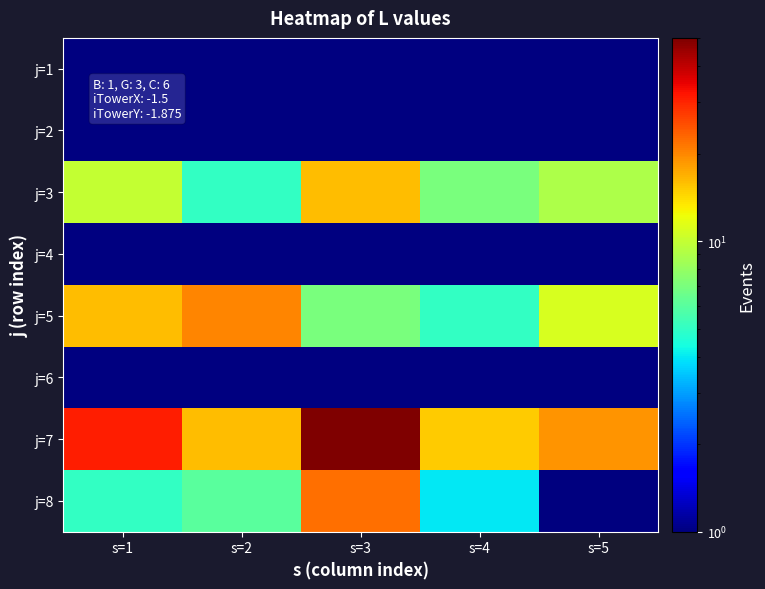

Rank the categories by j=1 value from lowest to highest.

s=1, s=2, s=3, s=4, s=5